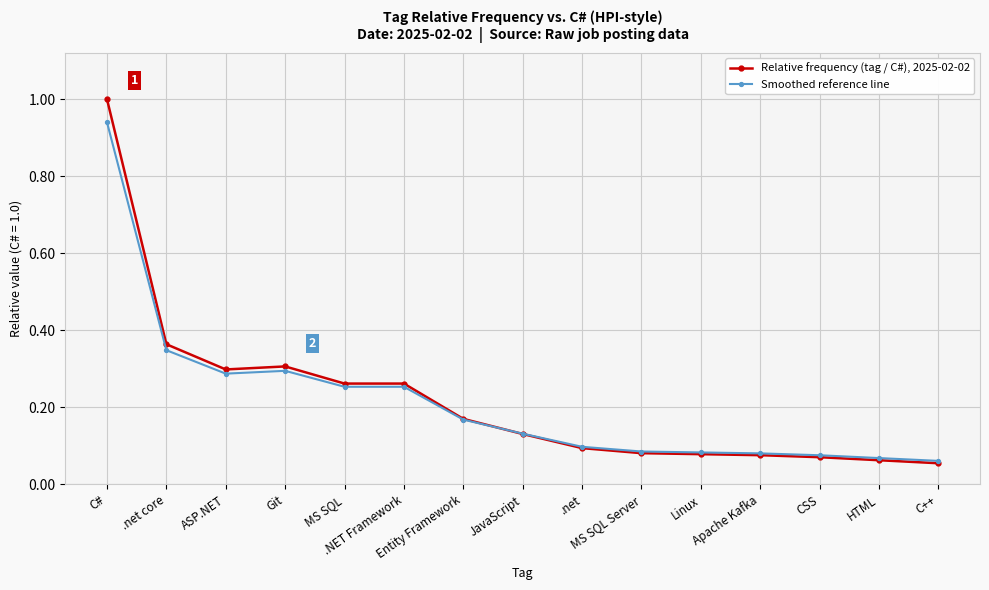

What is the greatest value displayed?

1.0